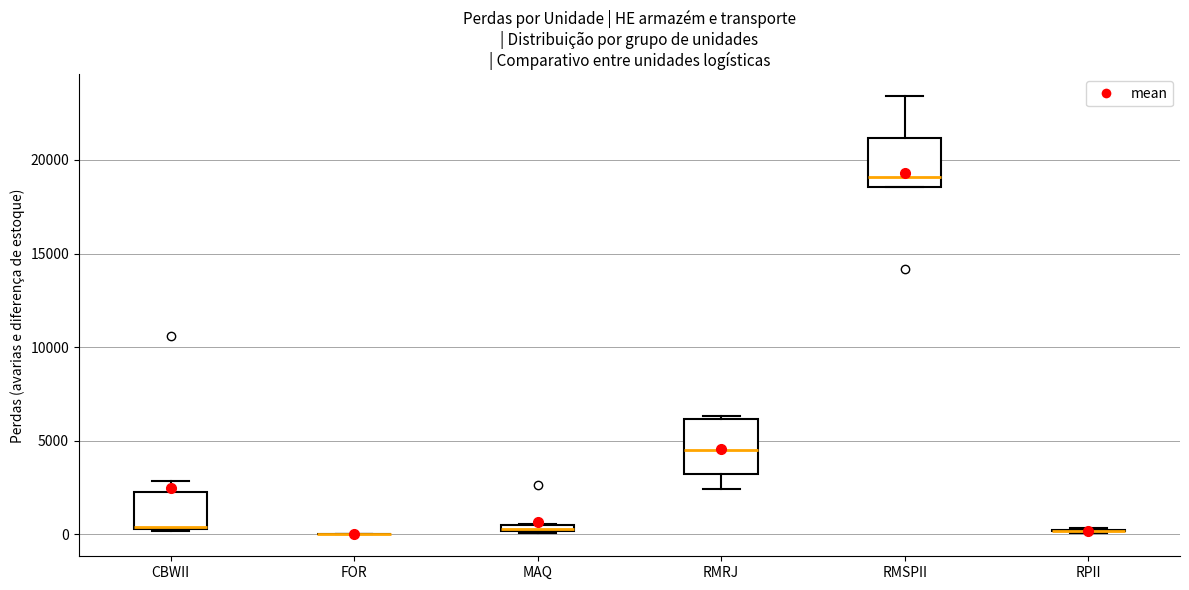

Where is the lower edge of the box for CBWII on the y-axis? The values are not printed on the chart, so give them approximately, as read against the axis.

500